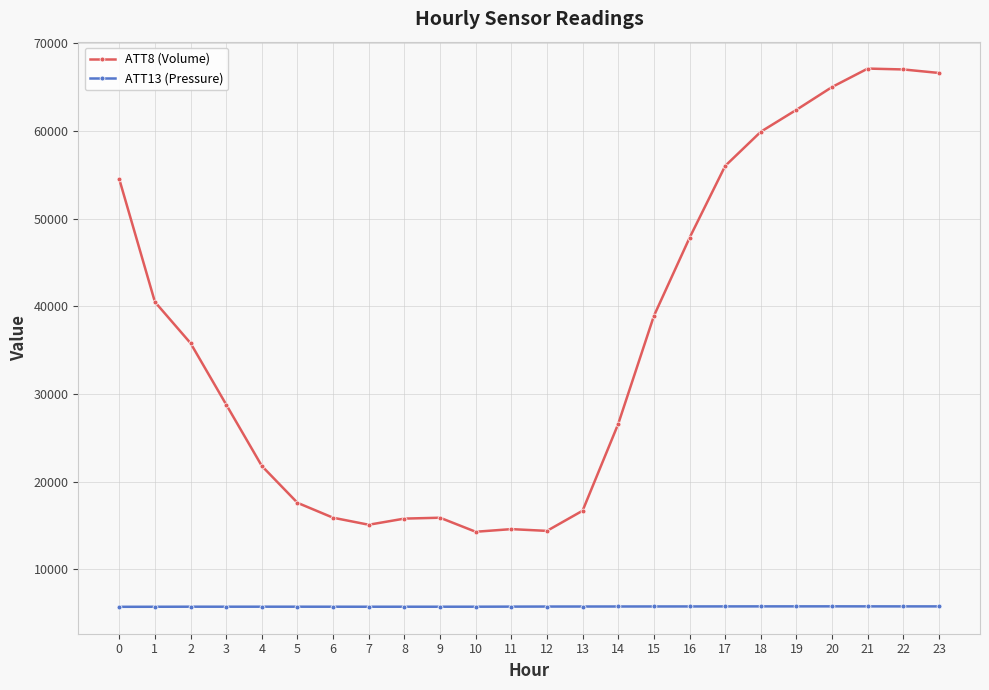

Count the number of data series in this chart.

2